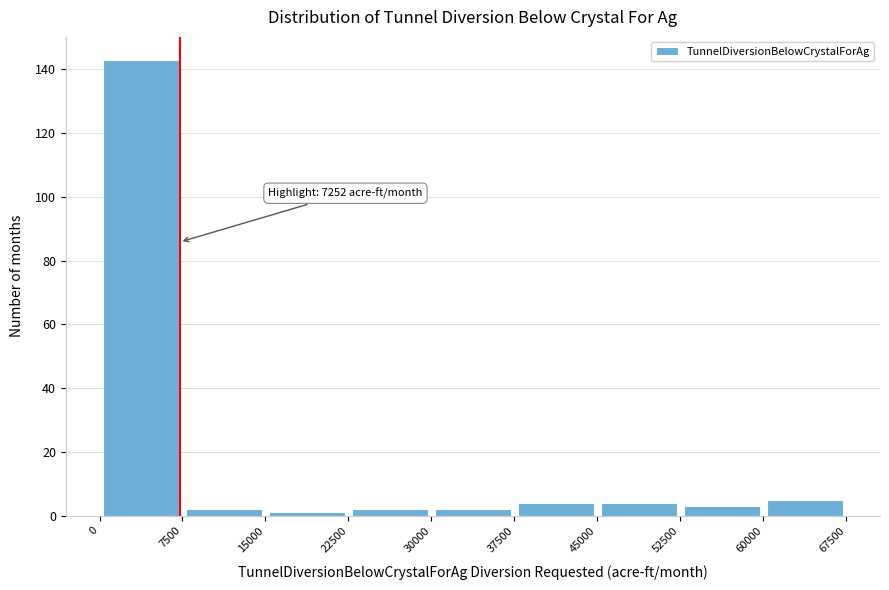

Over which range of the x-axis is the bar tallest?

0 to 7500